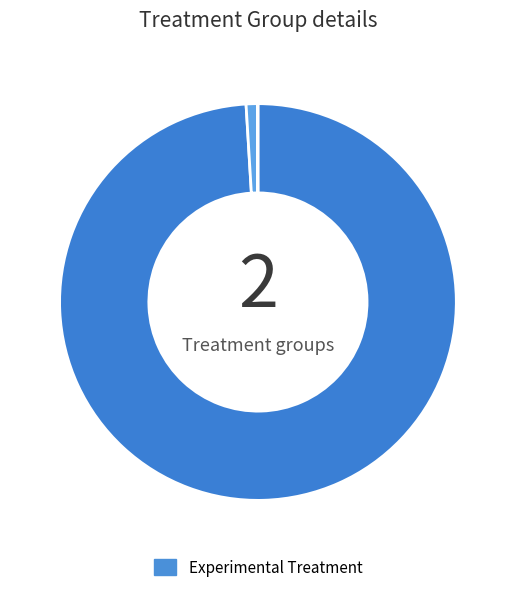

Is there any slice that represents more than half of the pie?

Yes